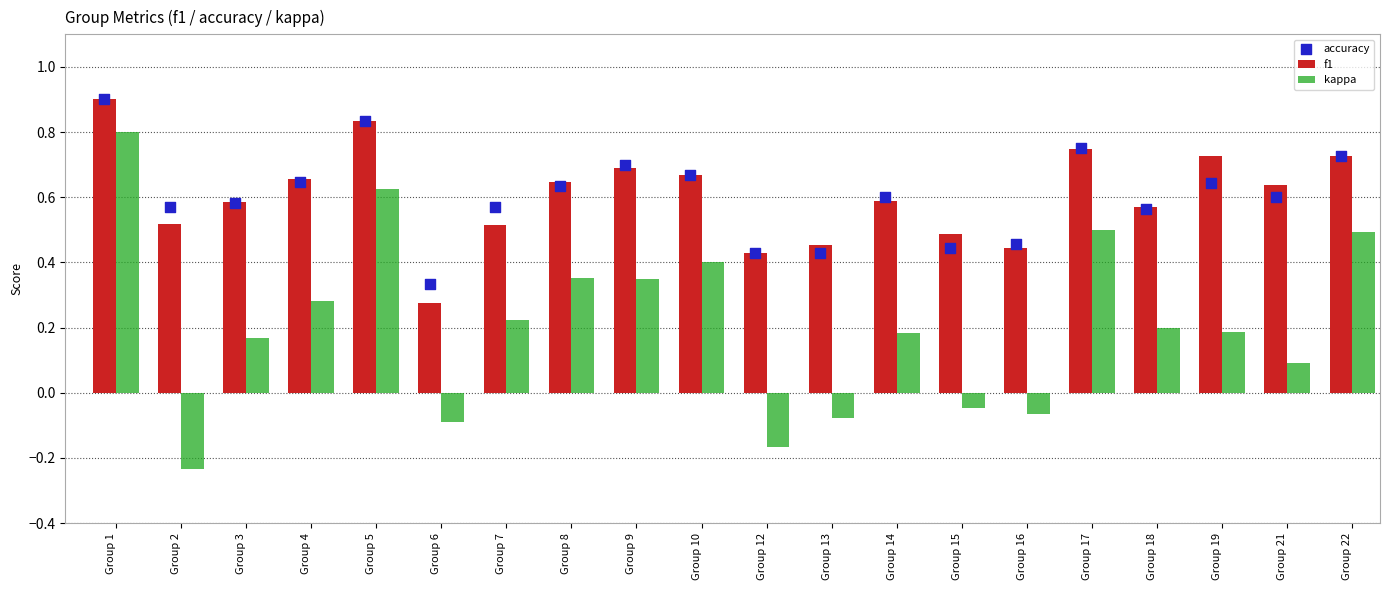

Which series has the largest total across all categories?

f1